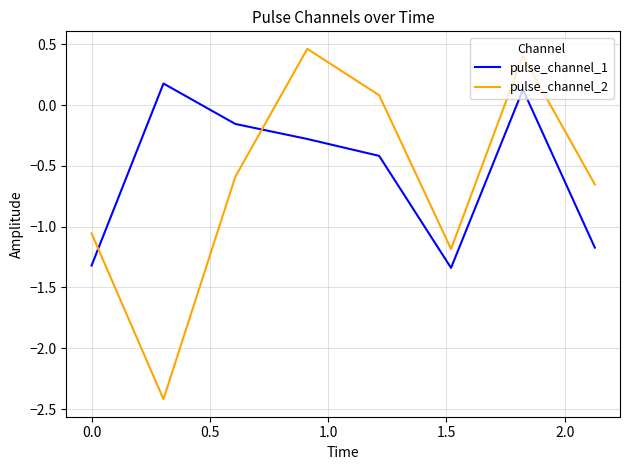

How many interior local peaks does the pulse_channel_2 series have?

2